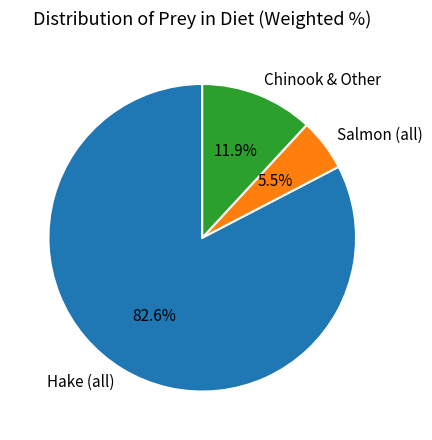

Is the sum of Chinook & Other and Salmon (all) greater than half?

No